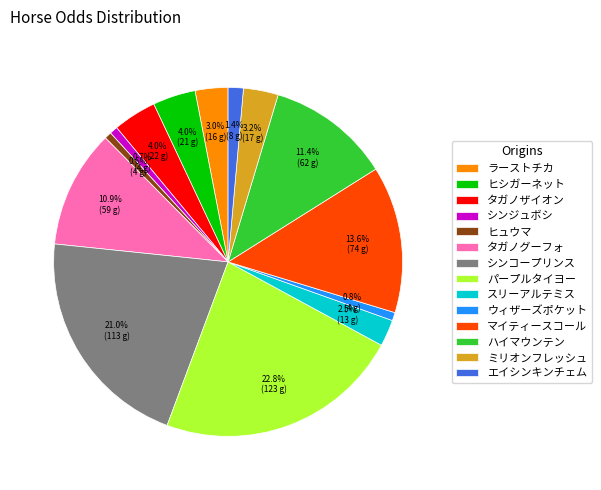

Approximately how many times larger is the value at タガノグーフォ compared to スリーアルテミス?

4.4